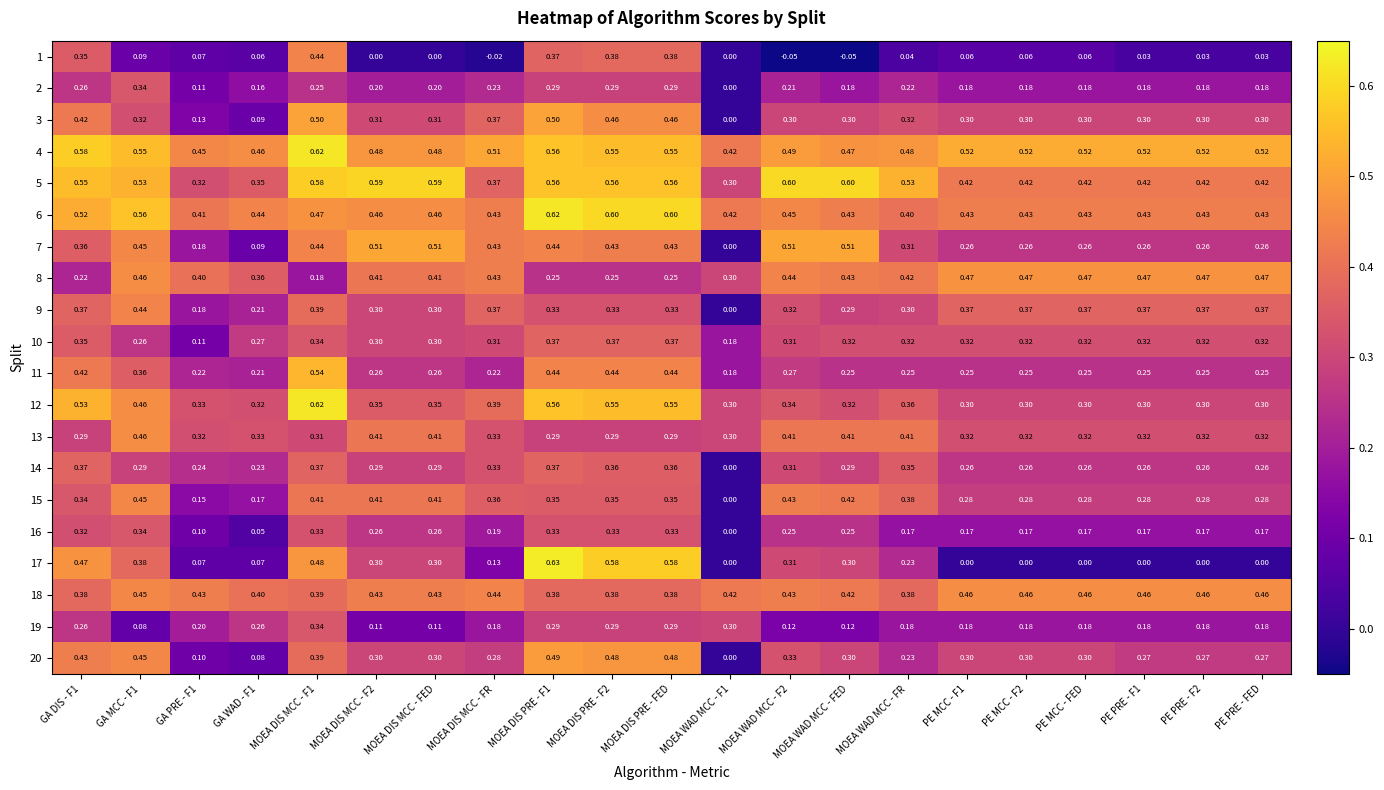

Is the value of 13 at MOEA DIS MCC - FED greater than the value of 10 at PE PRE - F1?

Yes